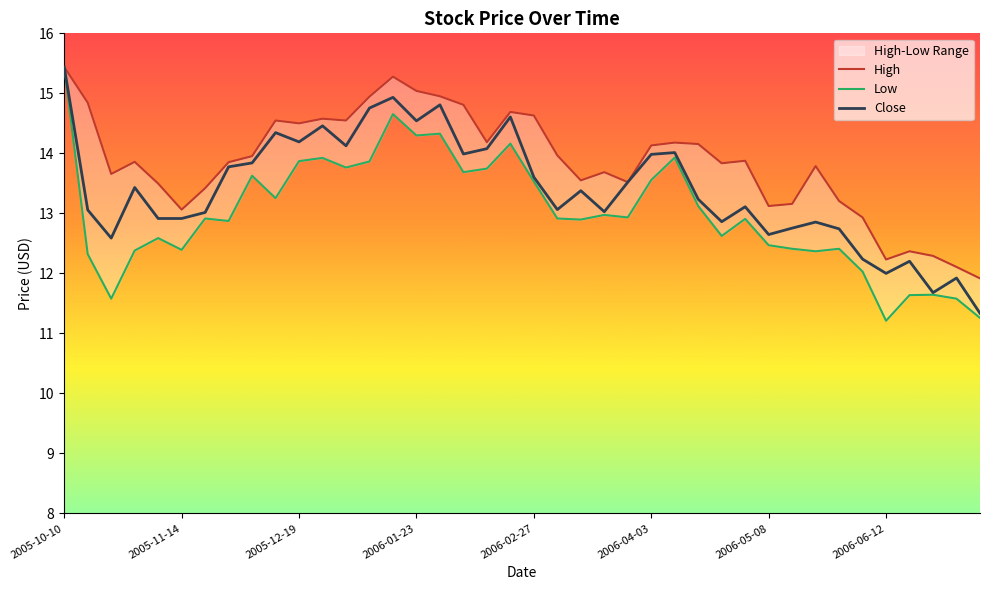

True or false: Close has a value of 18.8 at 2005-12-19.

False